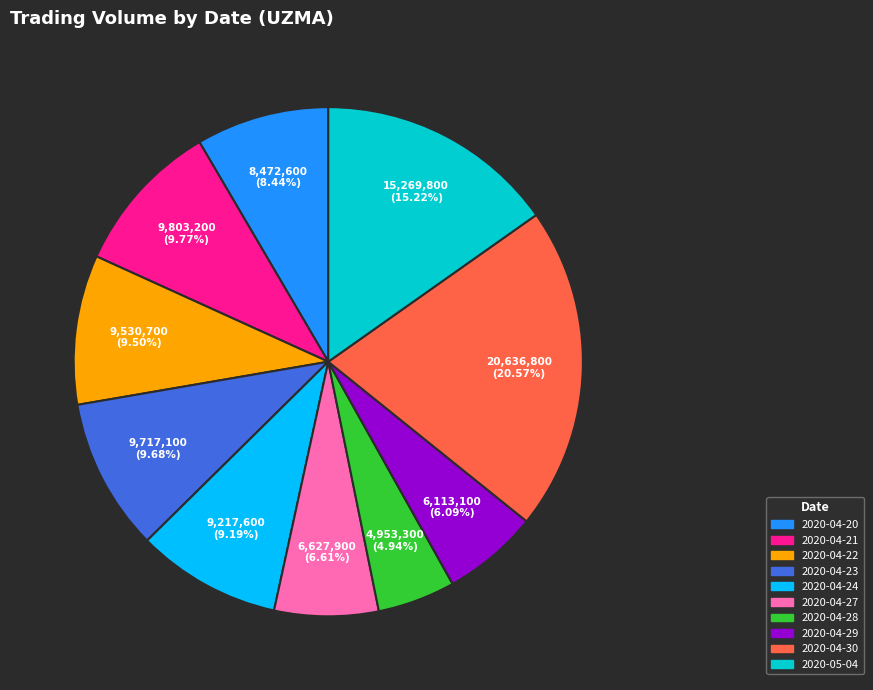

Is the sum of 2020-04-21 and 2020-04-23 greater than half?

No